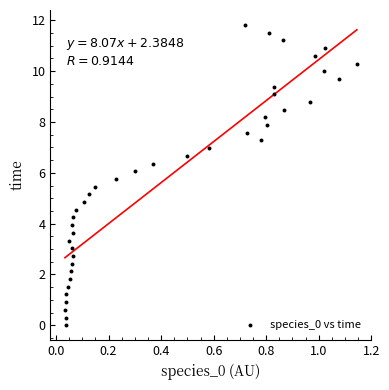

What is the range of Y values (max minus min)?

11.8